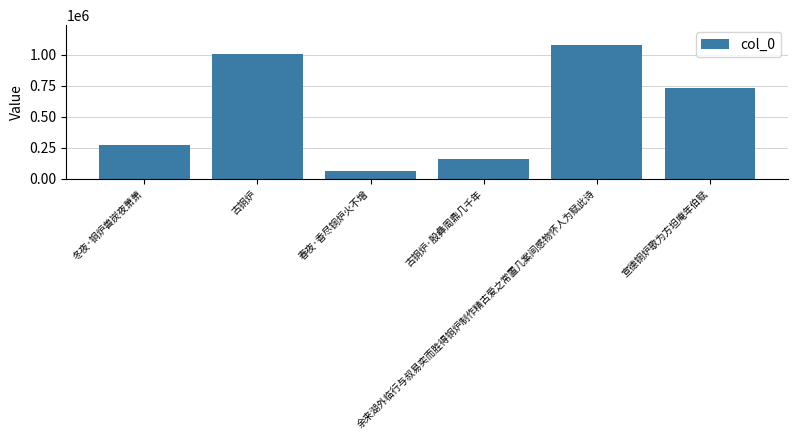

What is the difference between the maximum and minimum values?

1014779